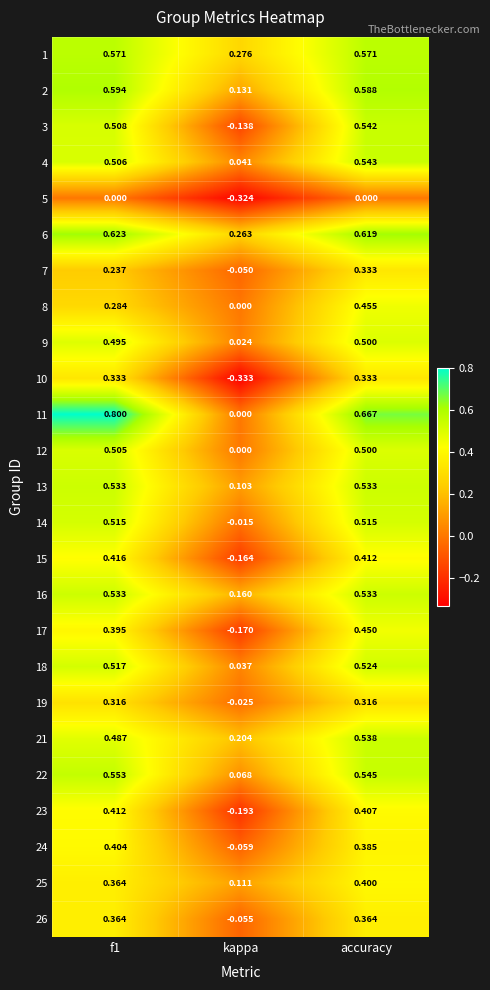

At which label is 24 closest to 0?

kappa